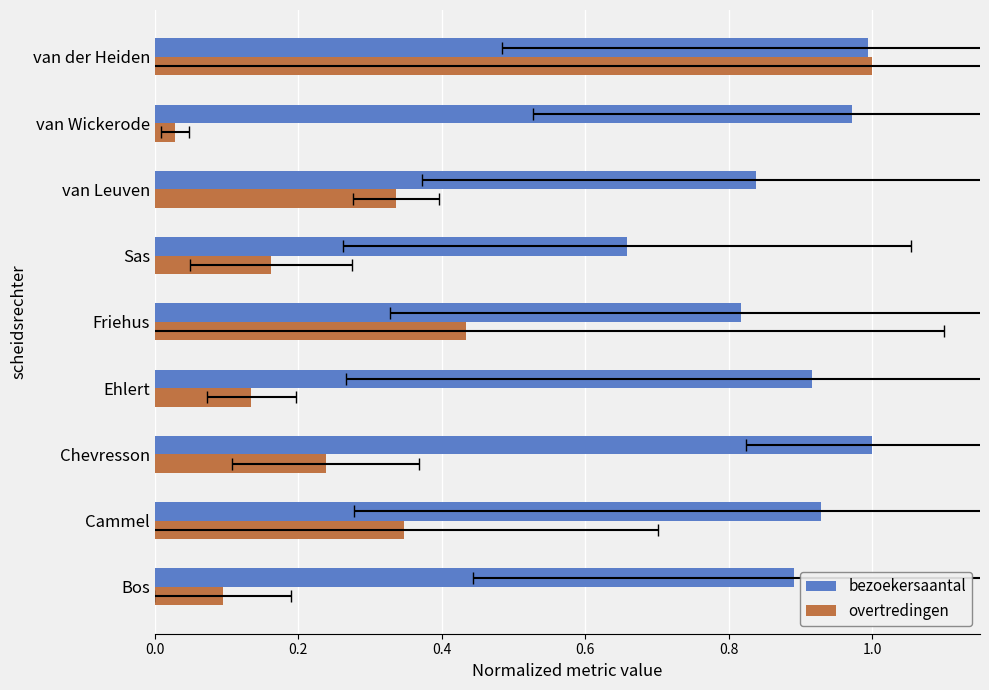

How many data points does each series have?

9